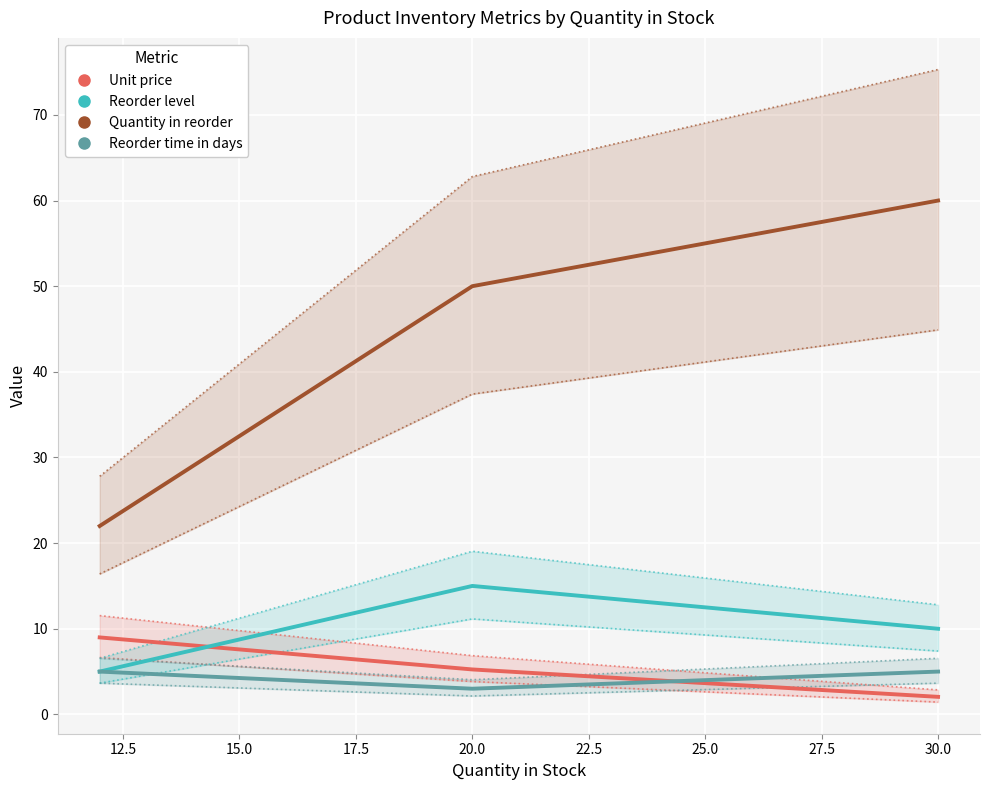

True or false: Reorder level has a value of 10.0 at 30.0.

True